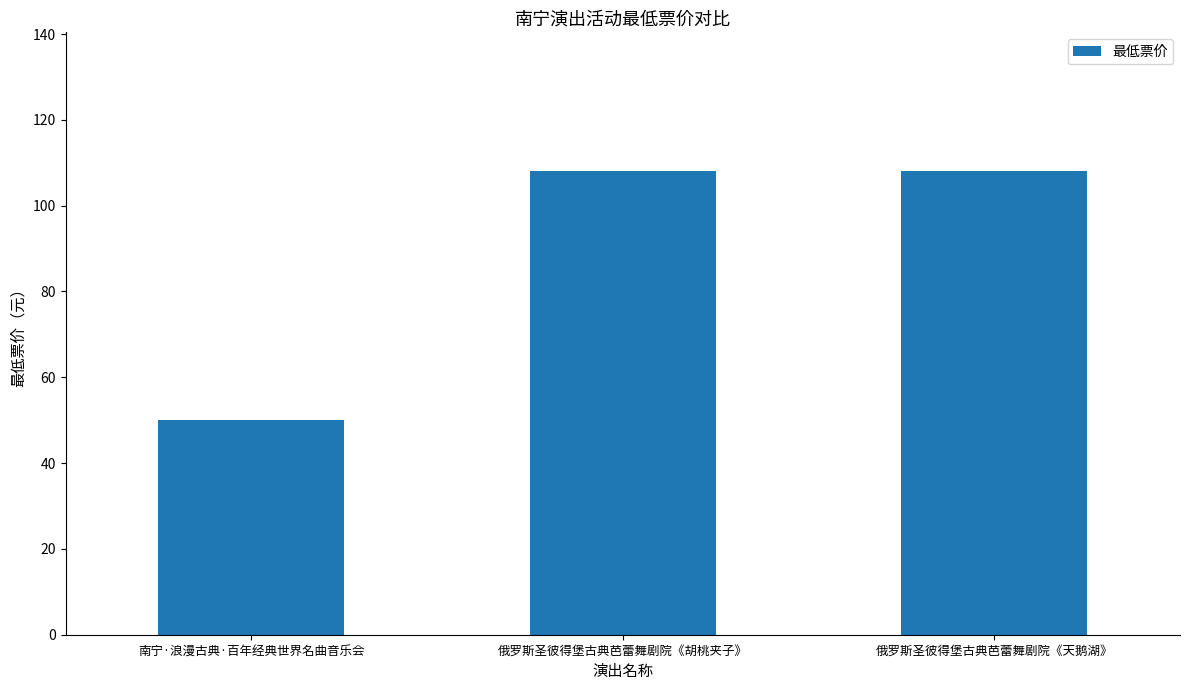

Reading left to right, list all the values displayed in this chart.

南宁·浪漫古典·百年经典世界名曲音乐会=50	俄罗斯圣彼得堡古典芭蕾舞剧院《胡桃夹子》=108	俄罗斯圣彼得堡古典芭蕾舞剧院《天鹅湖》=108